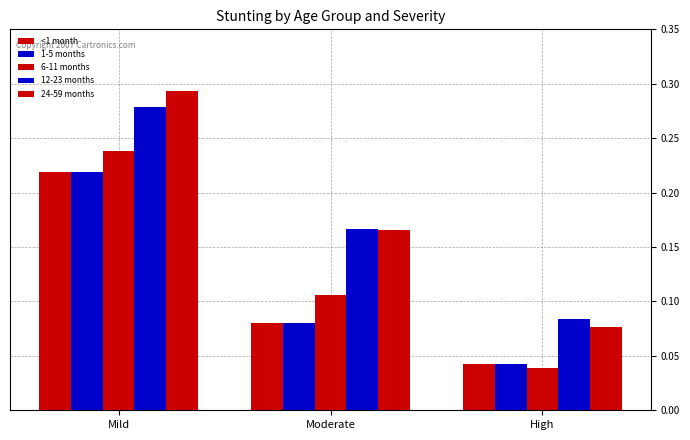

Which category has the highest value across all series?

Mild